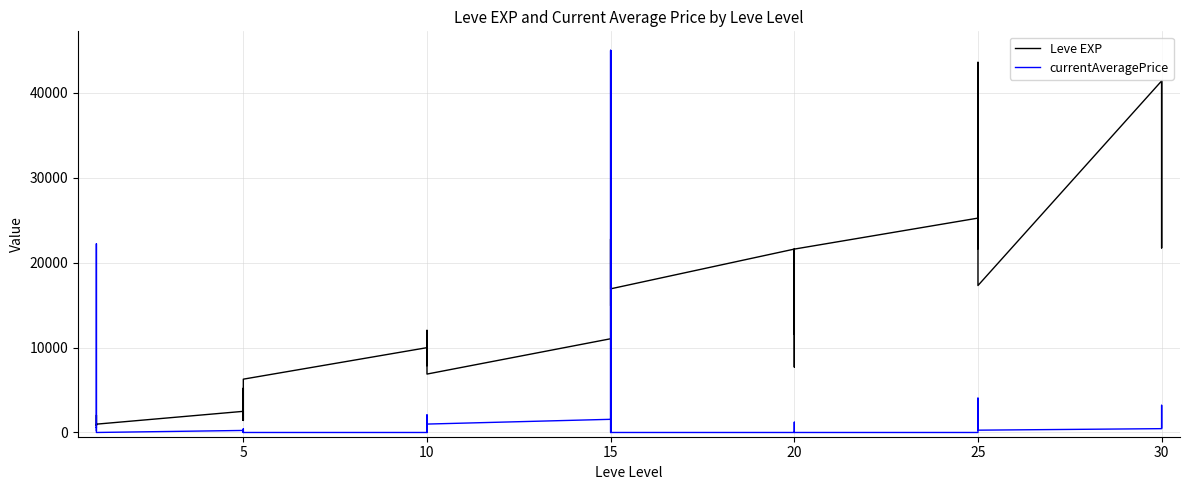

Rank the series by their maximum value, from highest to lowest.

currentAveragePrice, Leve EXP